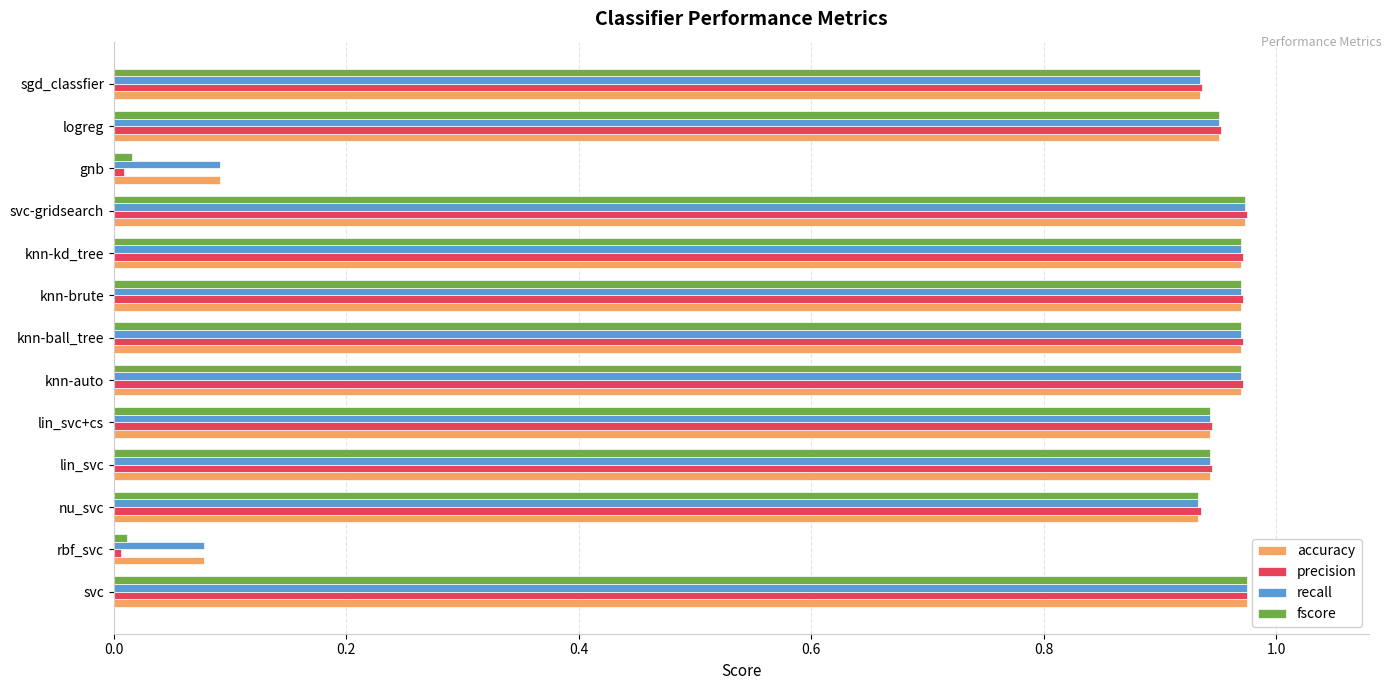

Between rbf_svc and knn-auto, which series saw the biggest shift?

precision